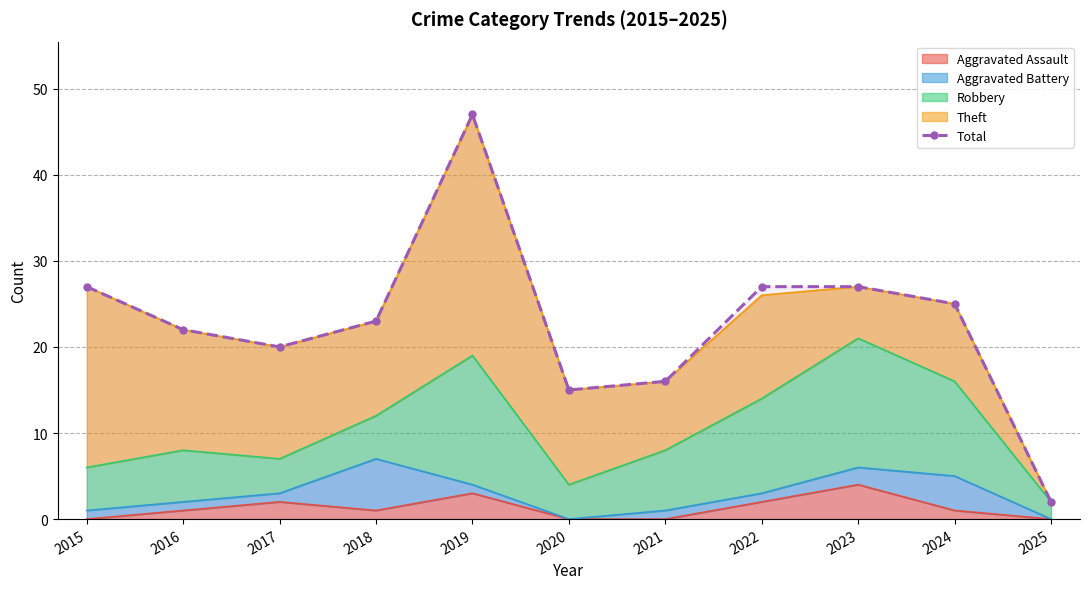

What is the difference between the maximum and second lowest values?

32